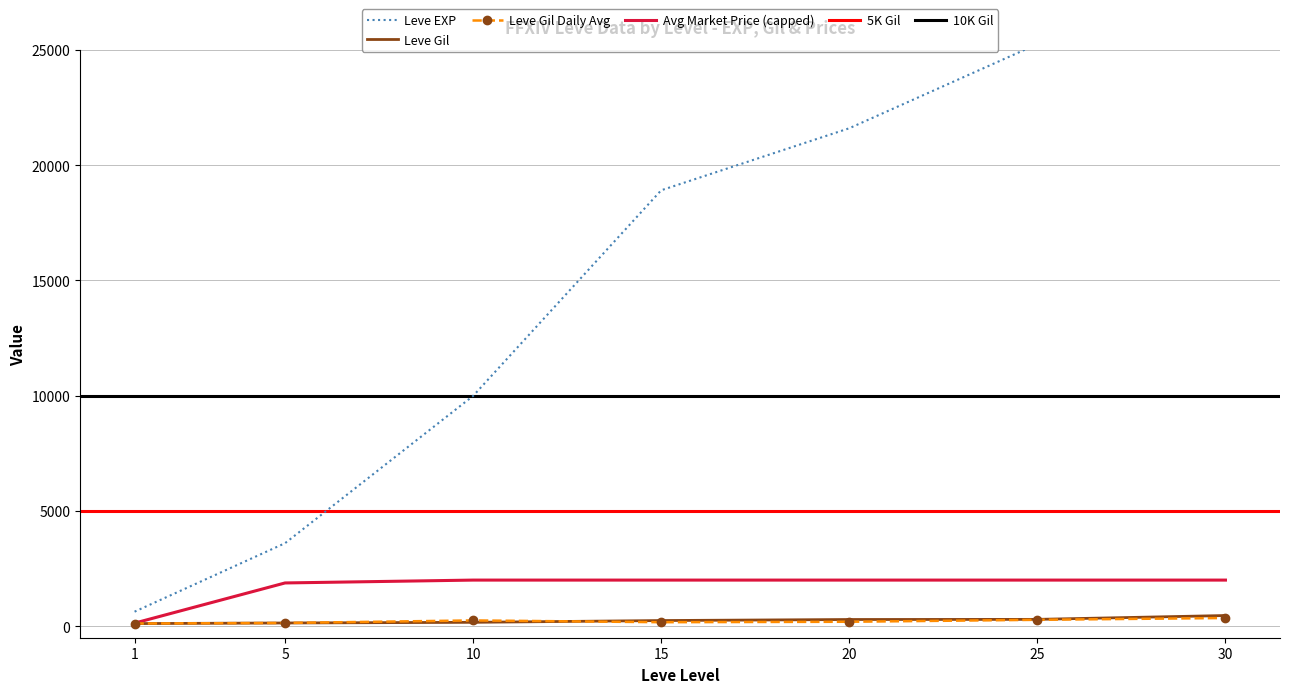

The value of Avg Market Price (capped) at 30 is 801.0. True or false?

False